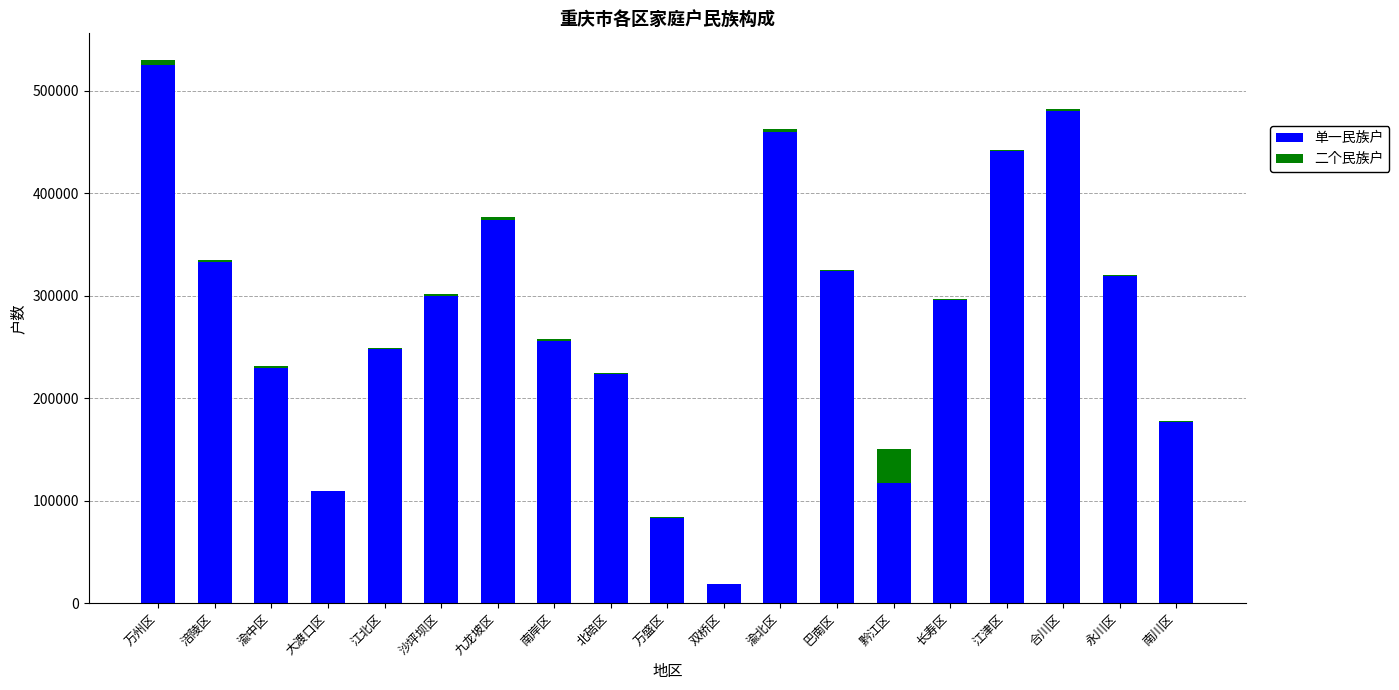

How many data points does each series have?

19